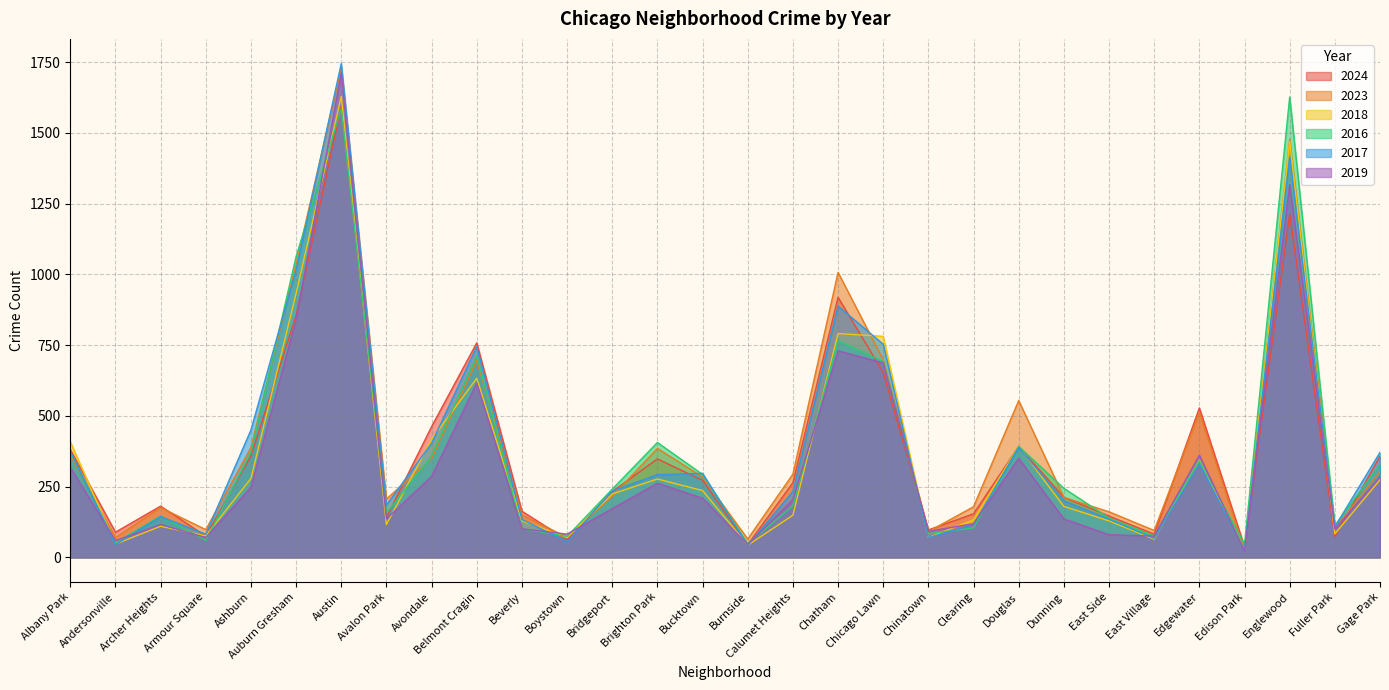

What is the label of the 21st point from the right?

Belmont Cragin